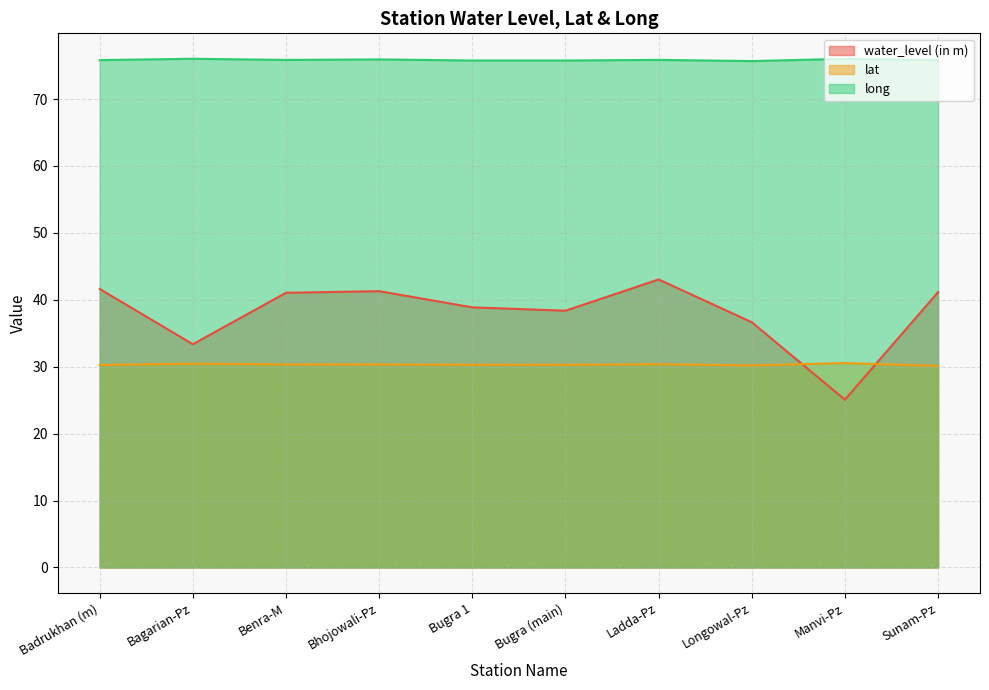

What is the label of the 5th point from the left?

Bugra 1